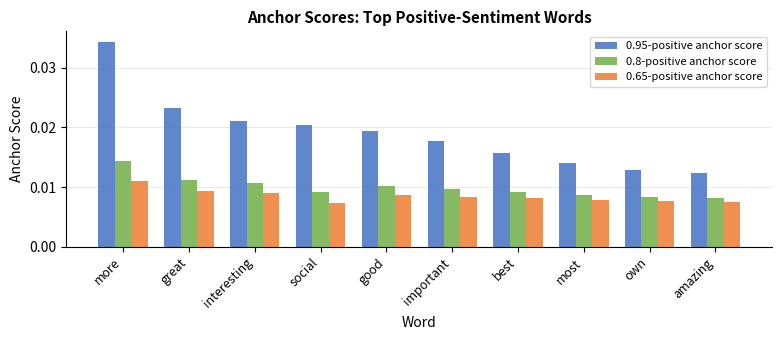

The value of 0.95-positive anchor score at more is 0.1. True or false?

False